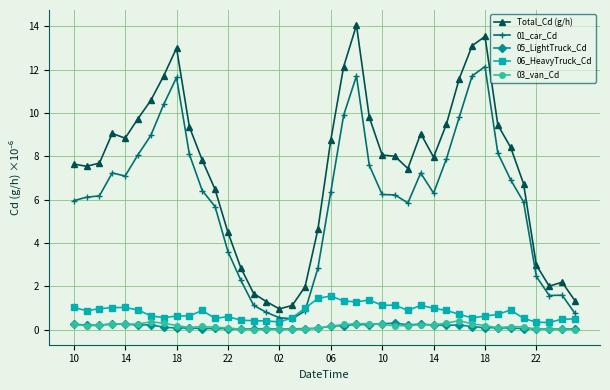

True or false: Total_Cd (g/h) and 01_car_Cd intersect in this chart.

False